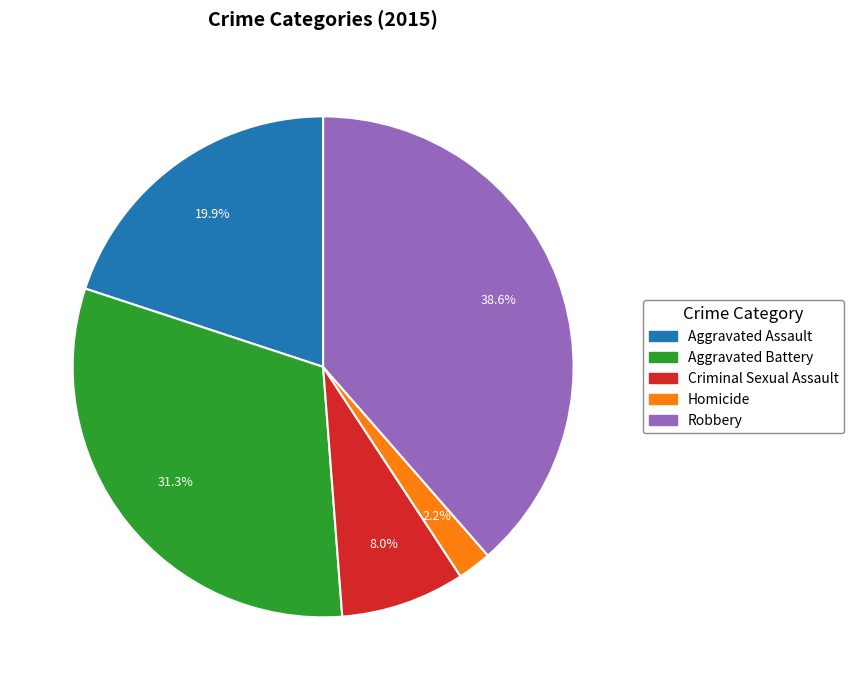

What percentage is the Aggravated Assault slice, to the nearest percent?

20%